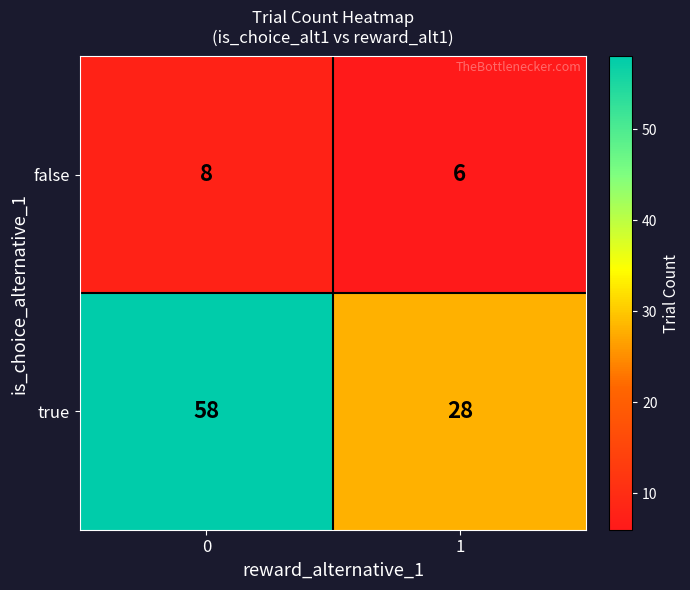

True or false: true has a value of 45 at 1.

False